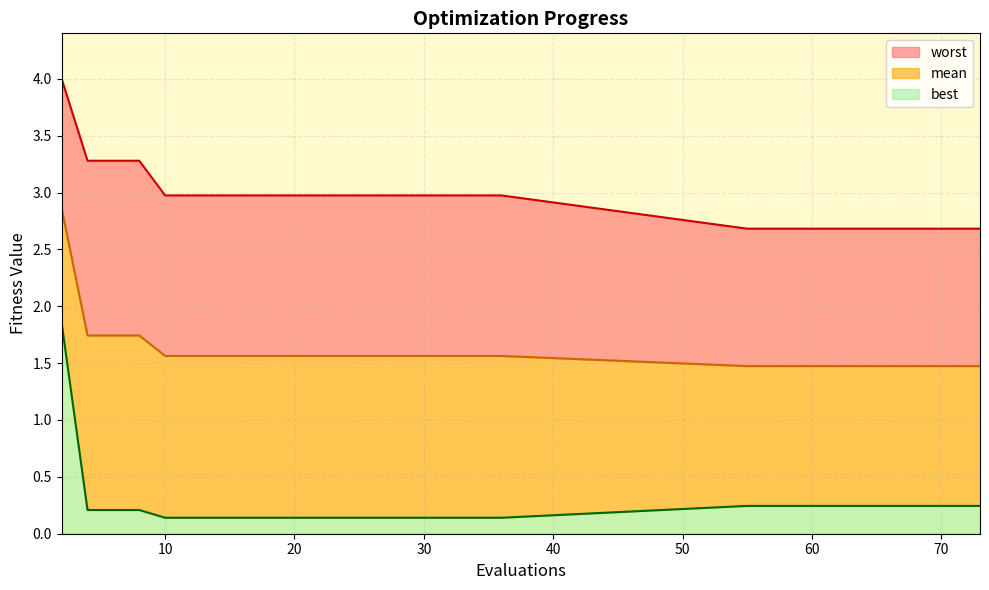

The value of worst at 20 is 4.8. True or false?

False